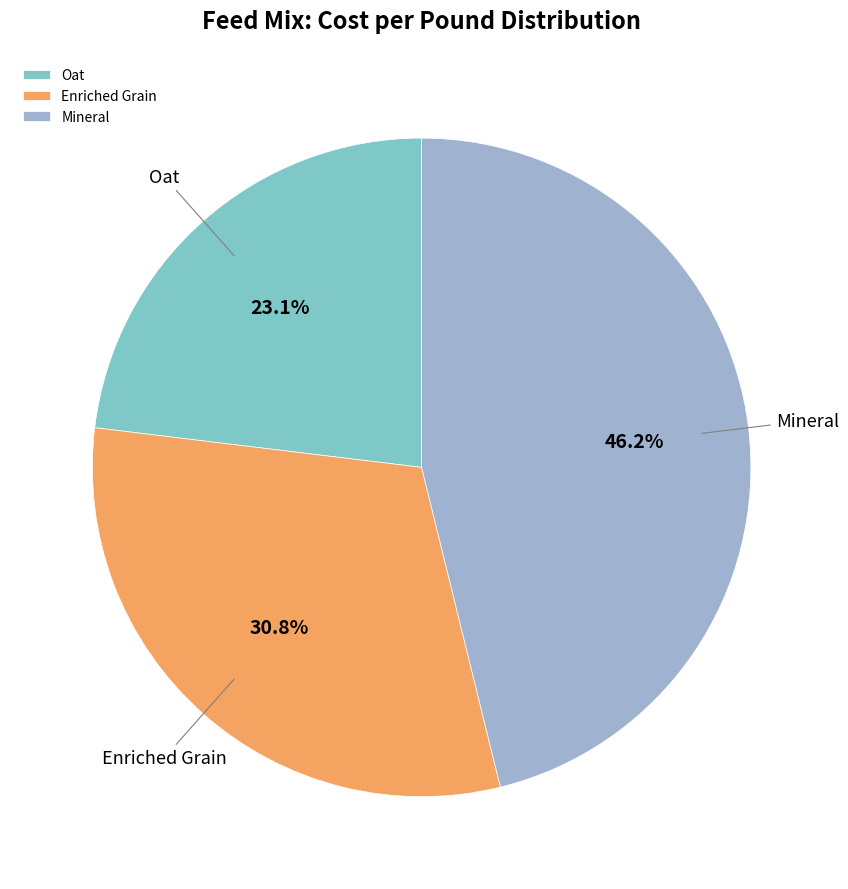

What percentage is the Enriched Grain slice, to the nearest percent?

31%